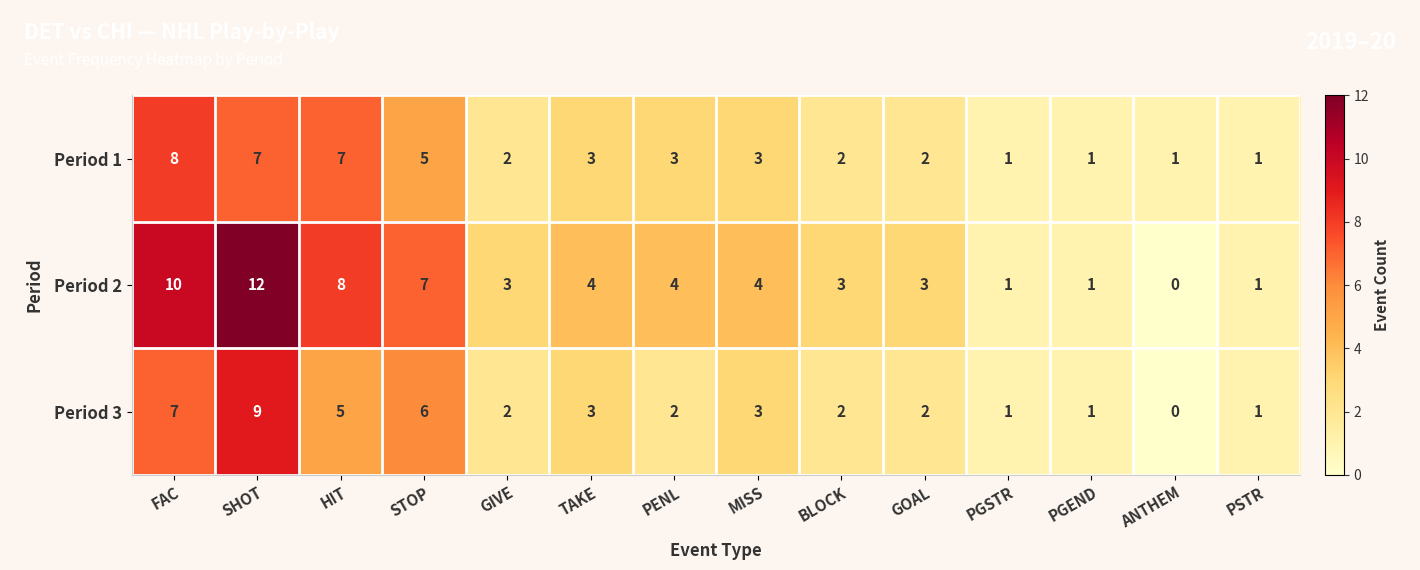

Between MISS and PSTR, which series saw the biggest shift?

Period 2